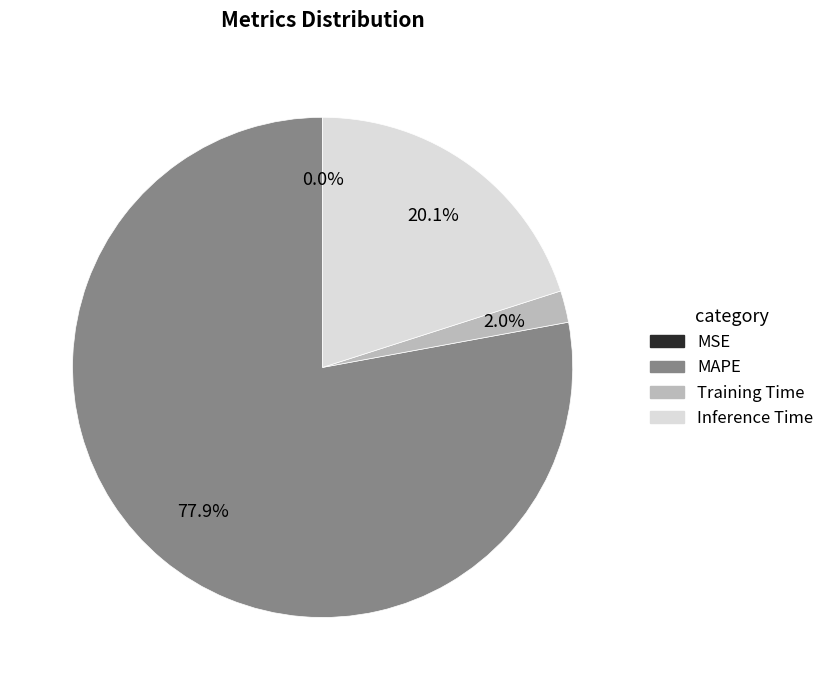

What is the total percentage of Training Time and MAPE?

79.9%